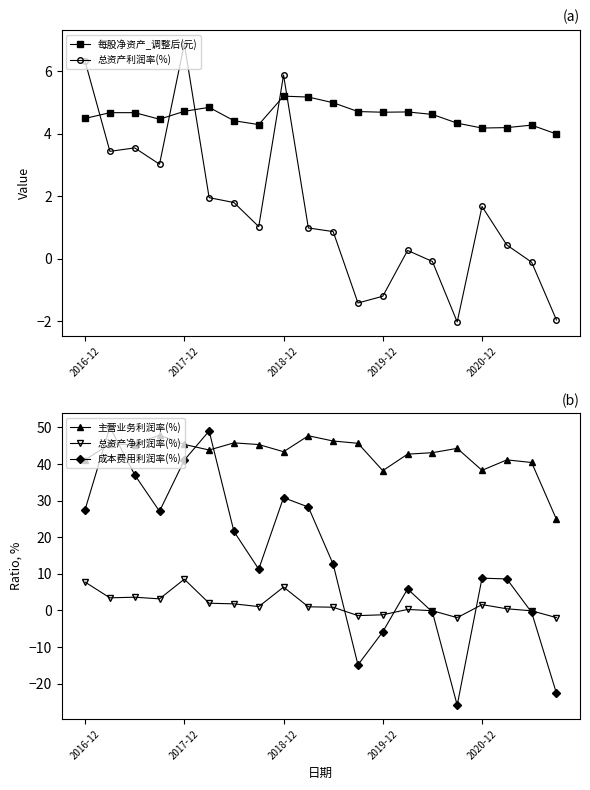

True or false: 主营业务利润率(%) and 总资产净利润率(%) intersect in this chart.

False